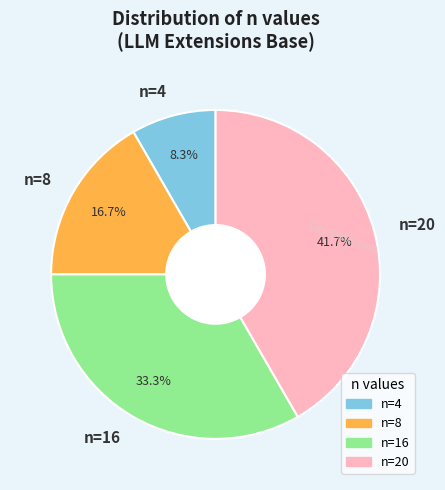

To the nearest percent, what is the difference between the n=4 and n=20 slice percentages?

33%